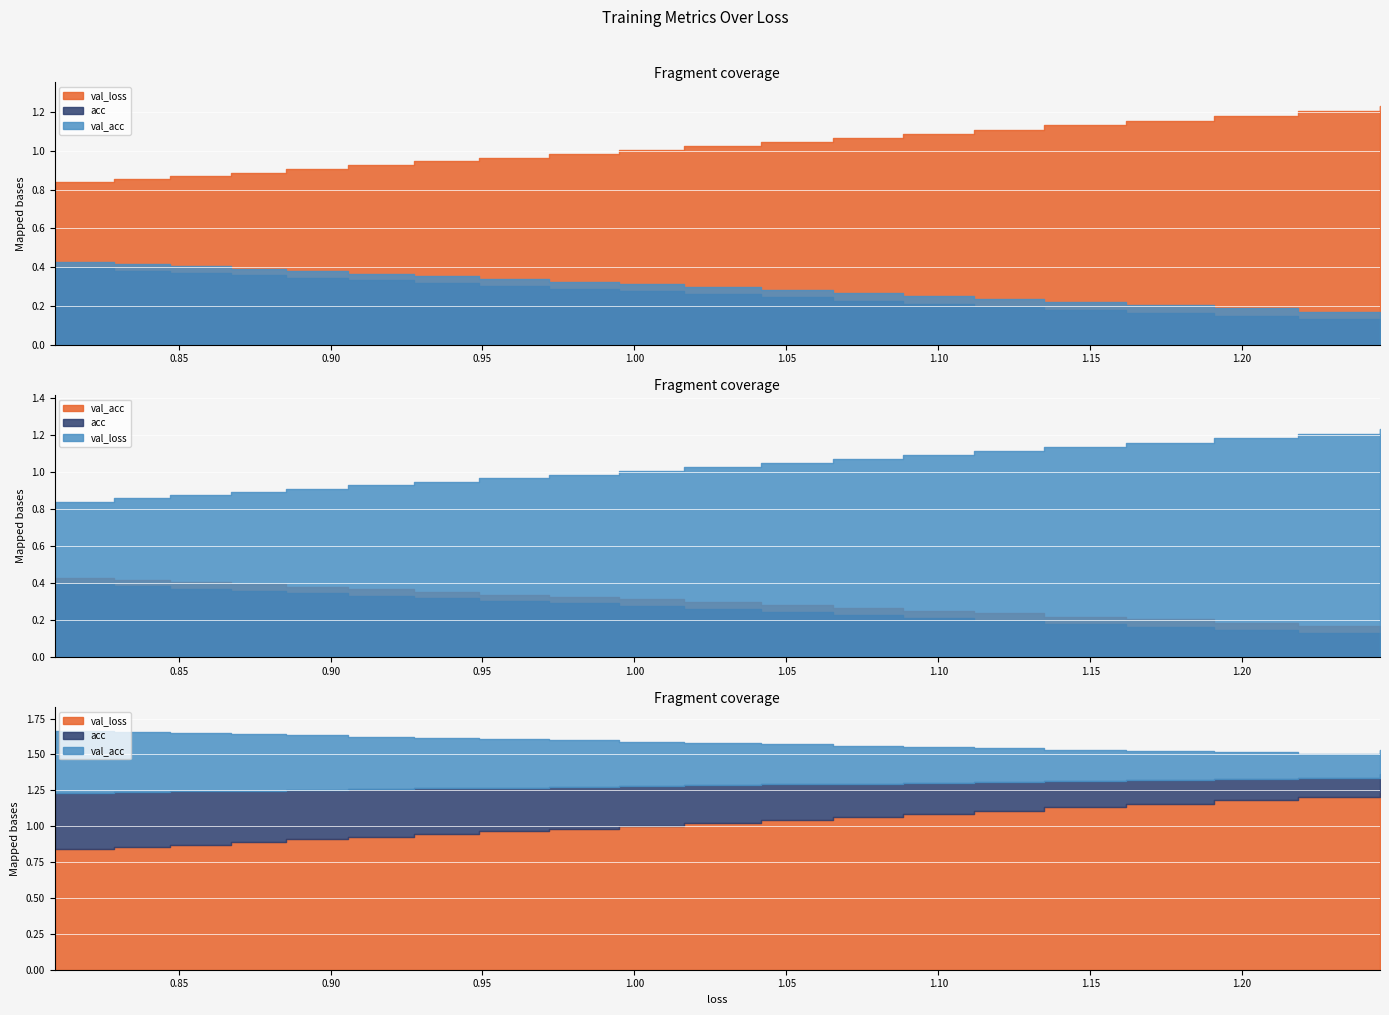

What is the greatest value displayed?

1.2